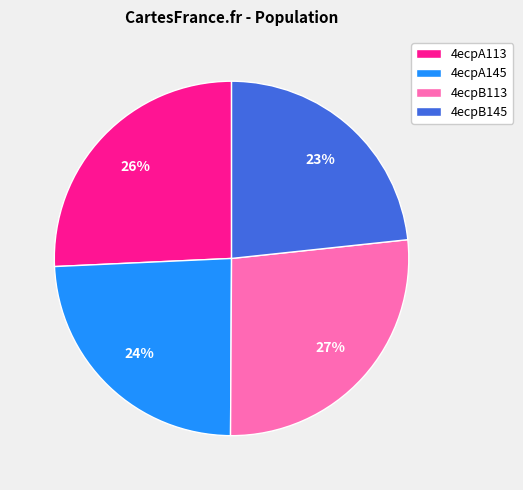

To the nearest percent, what is the combined percentage of 4ecpA145 and 4ecpA113?

50%